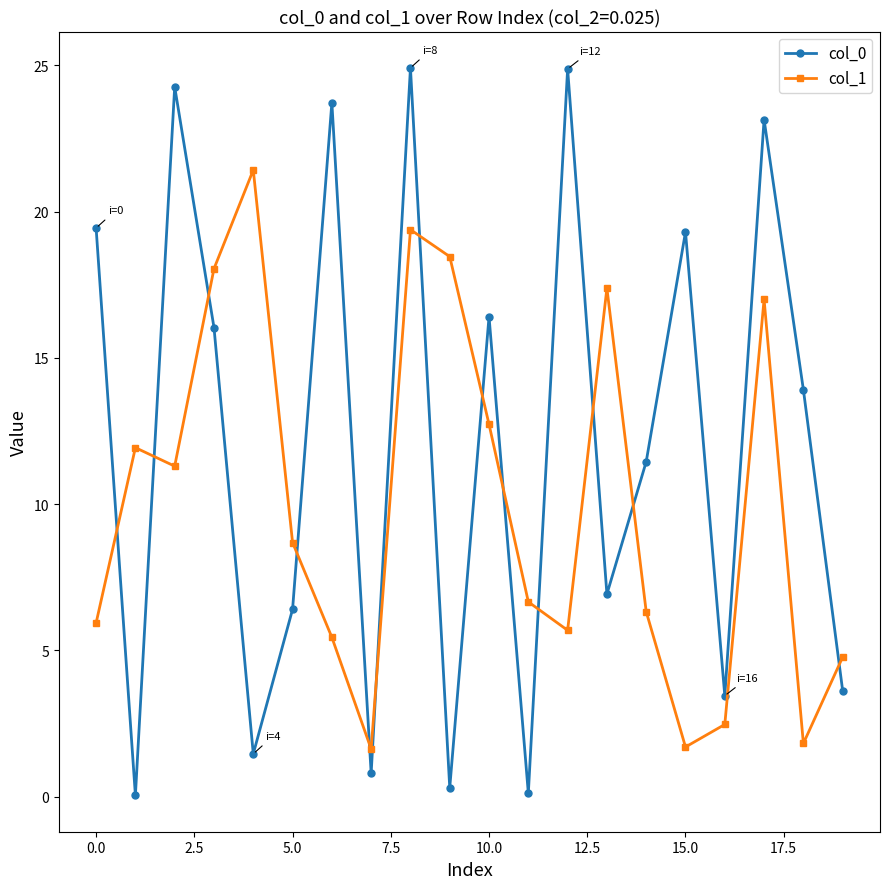

What is the value of the col_0 point at the 3rd from the left?

24.3